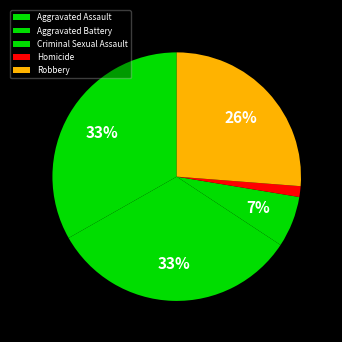

Do Robbery and Aggravated Battery together represent more than half of the pie?

Yes